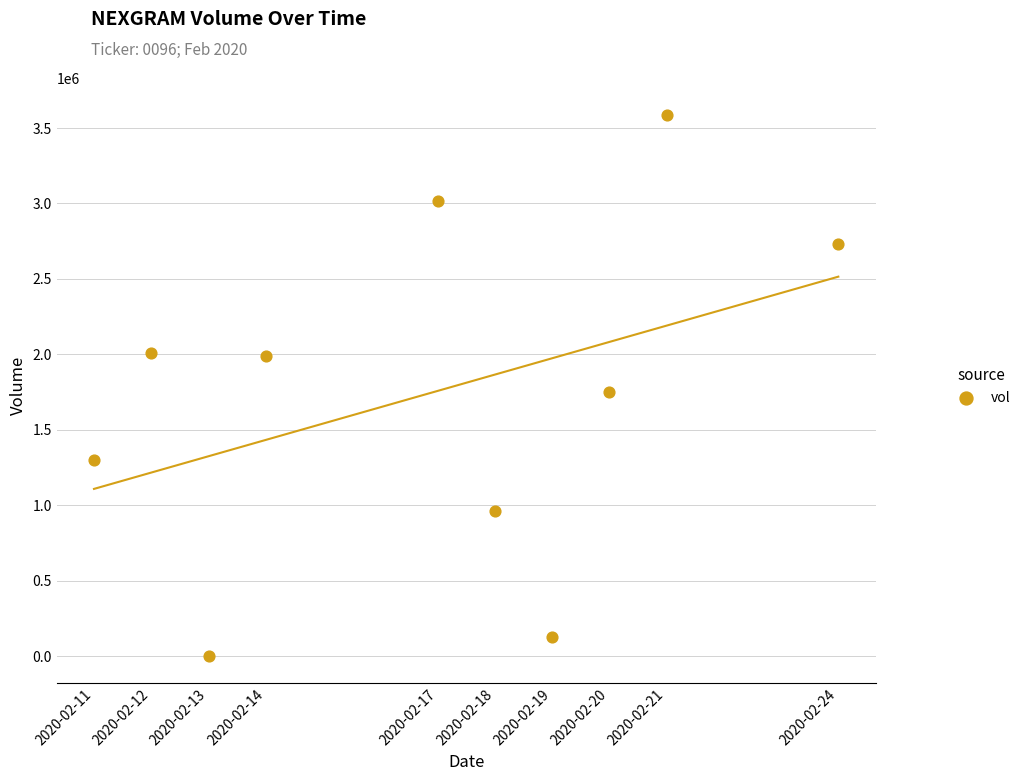

What is the range of Y values (max minus min)?

3584900